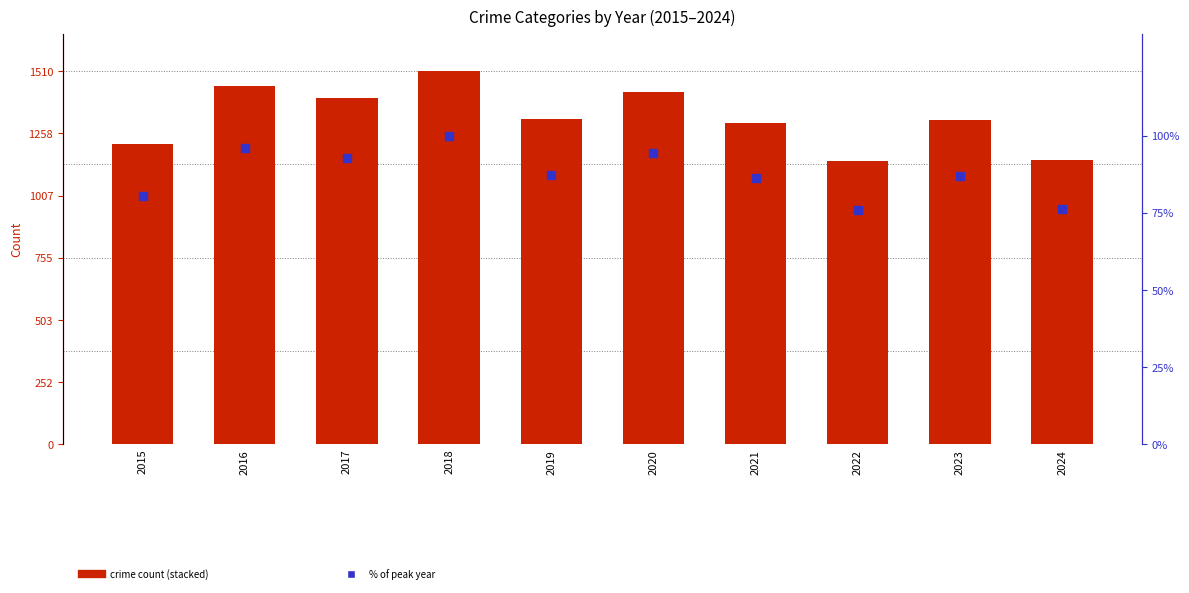

Which series reaches the maximum Y coordinate?

Robbery